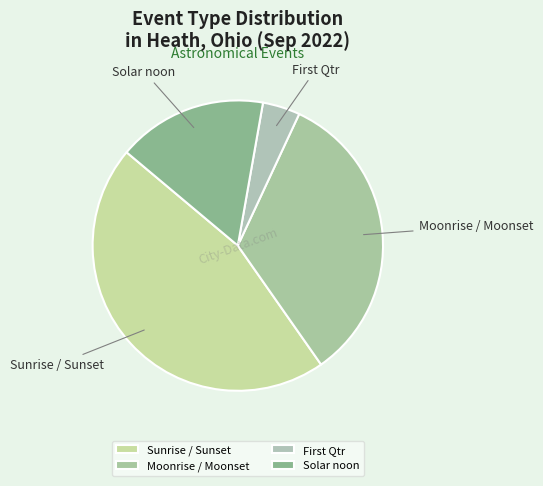

How many segments does this pie chart have?

4